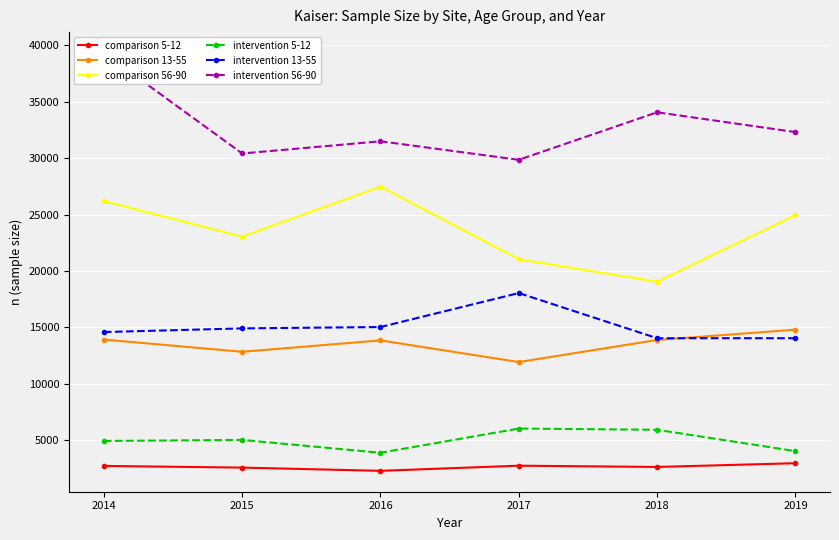

What is the value of the comparison 56-90 point at the 4th from the left?

21039